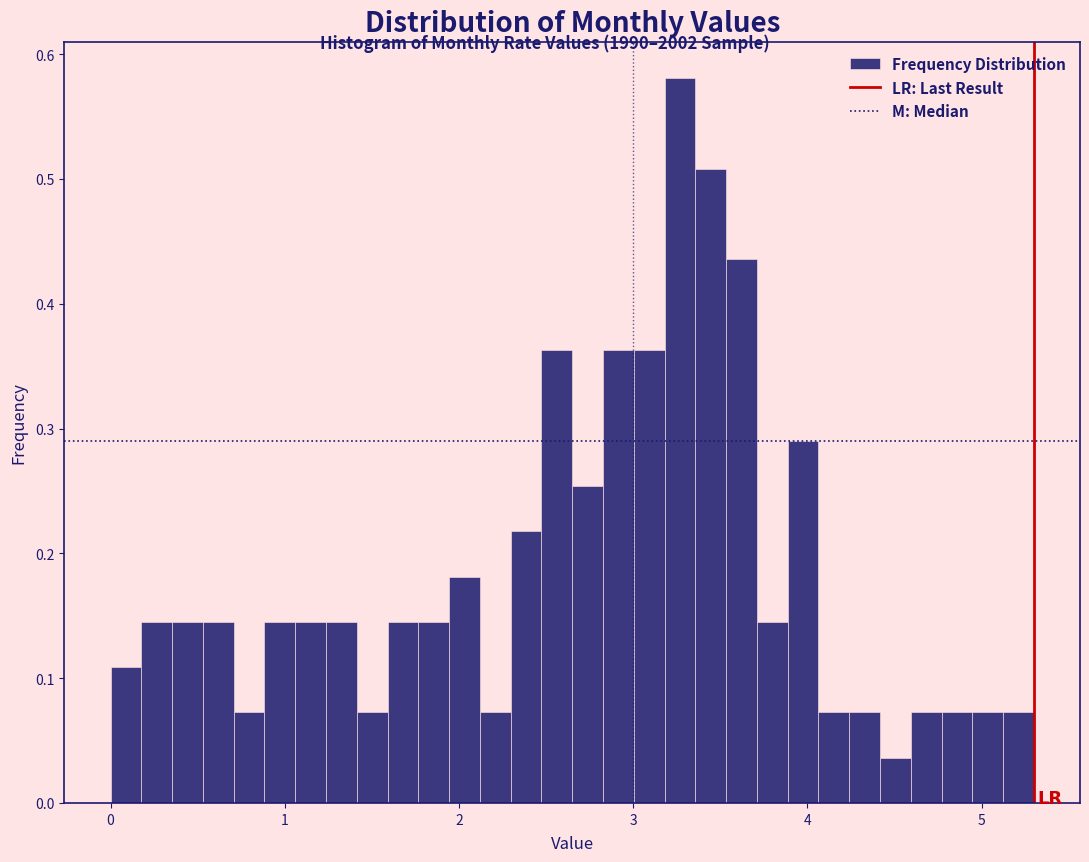

Around what value on the x-axis is the tallest bar? Give the approximate position of its centre, as read against the axis.

3.3